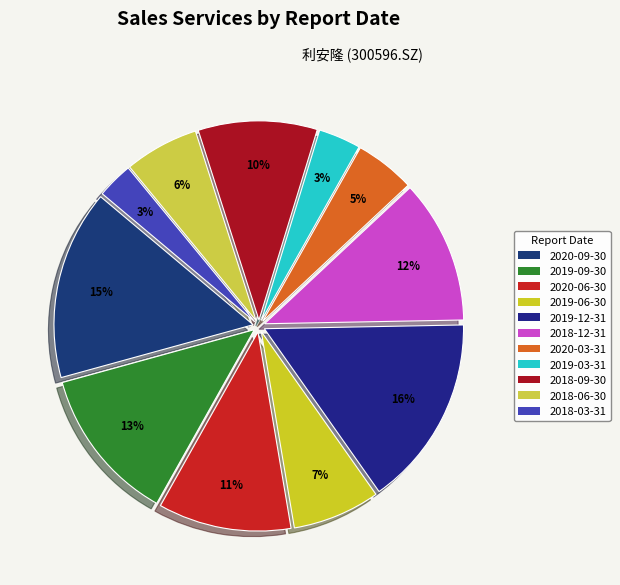

What percentage do 2018-03-31 and 2018-12-31 together represent?

14.6%